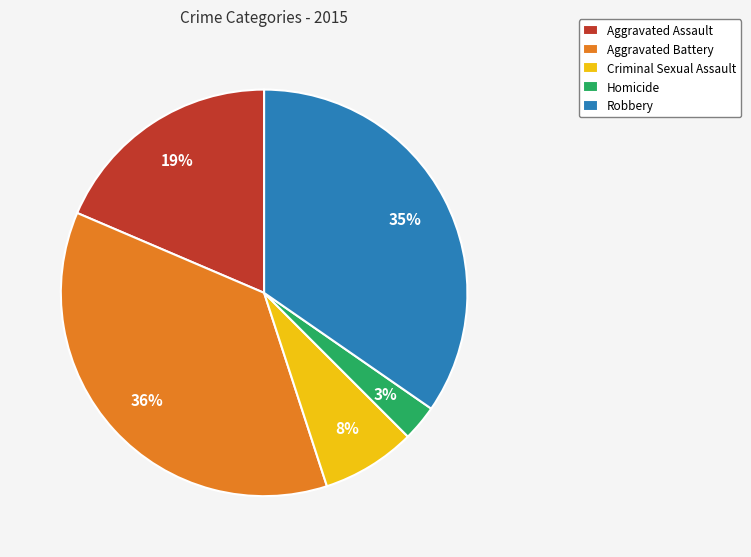

Count the number of slices in the pie.

5